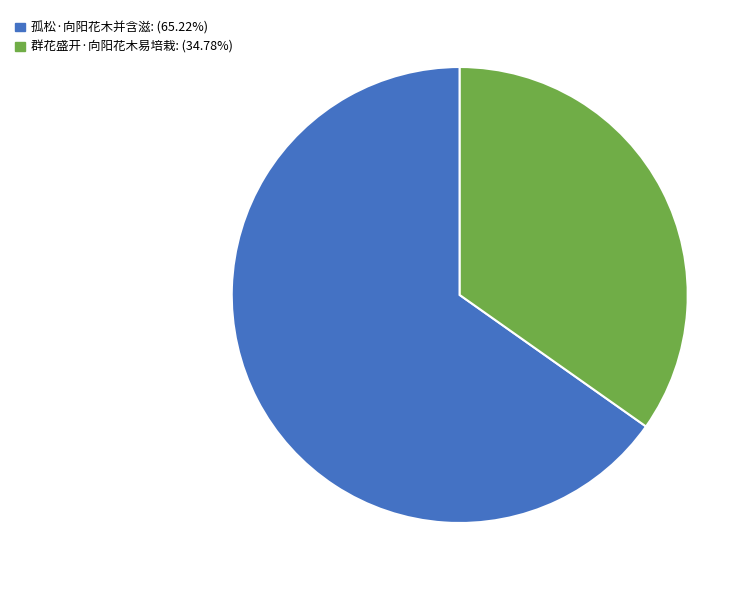

Rank the categories by value from lowest to highest.

群花盛开·向阳花木易培栽, 孤松·向阳花木并含滋